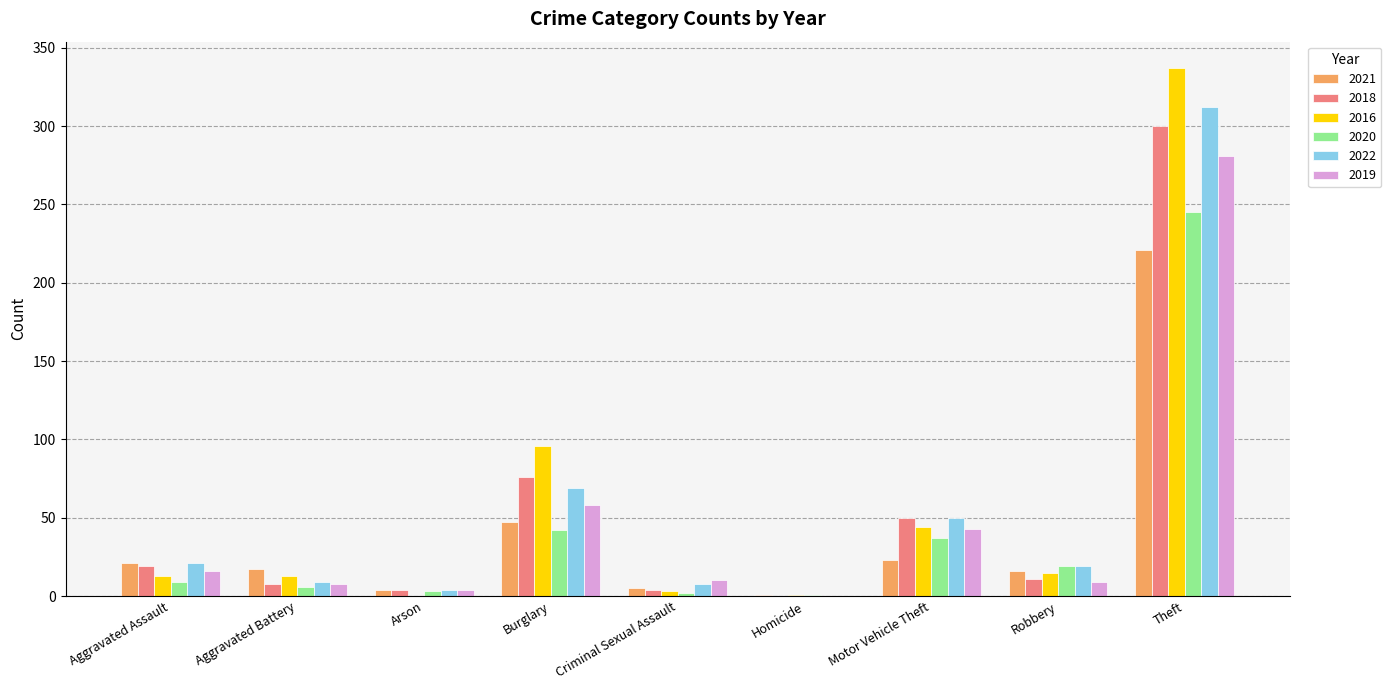

At which category is the sum across all series the highest?

Theft